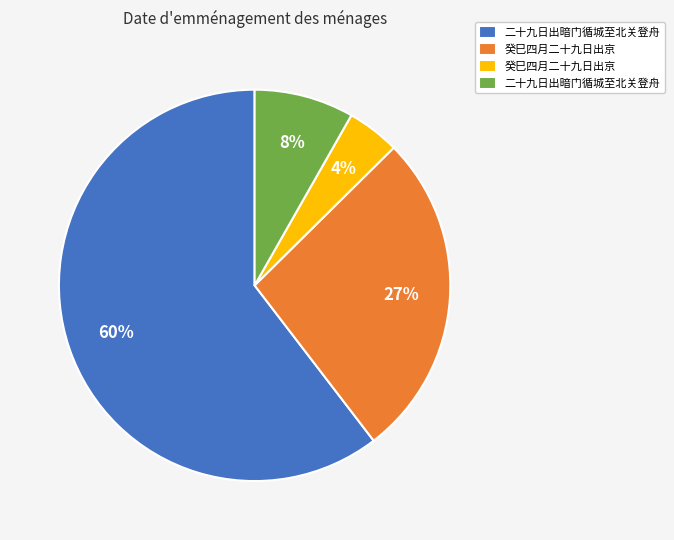

To the nearest percent, what is the average slice percentage?

25%